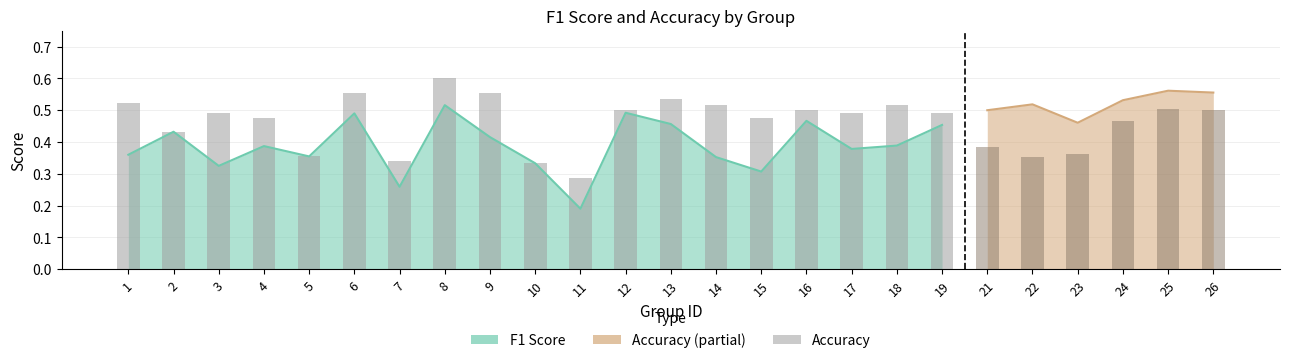

What is the change in value from 4 to 9?

+0.1